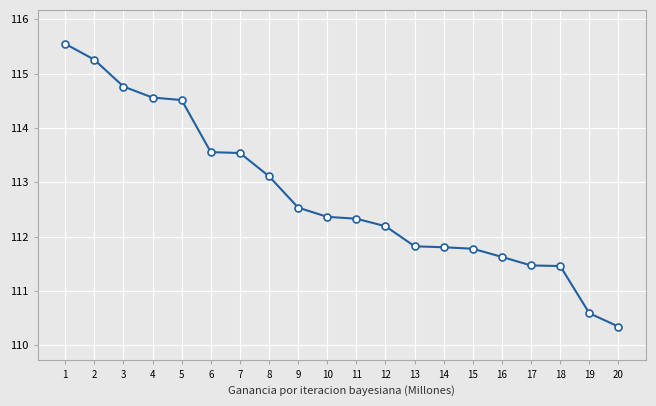

What is the maximum value shown in the chart?

115.5